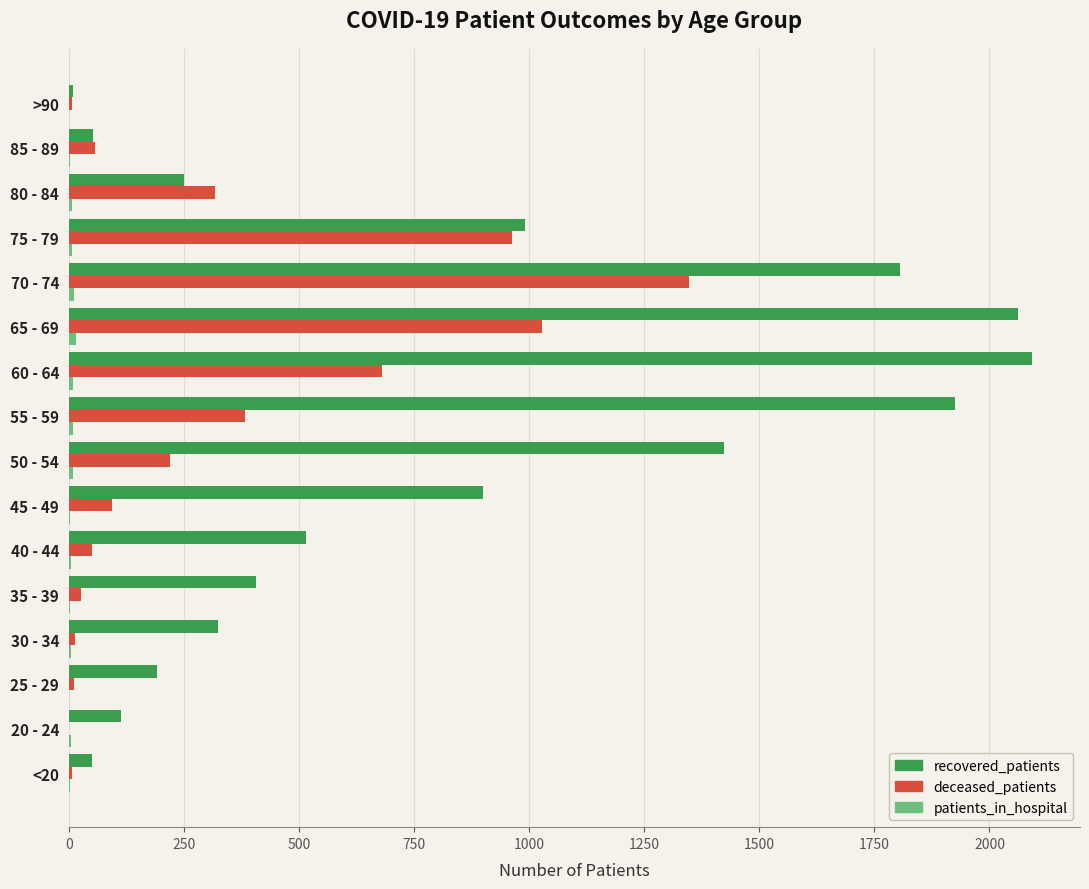

True or false: deceased_patients has a value of 382 at 55 - 59.

True